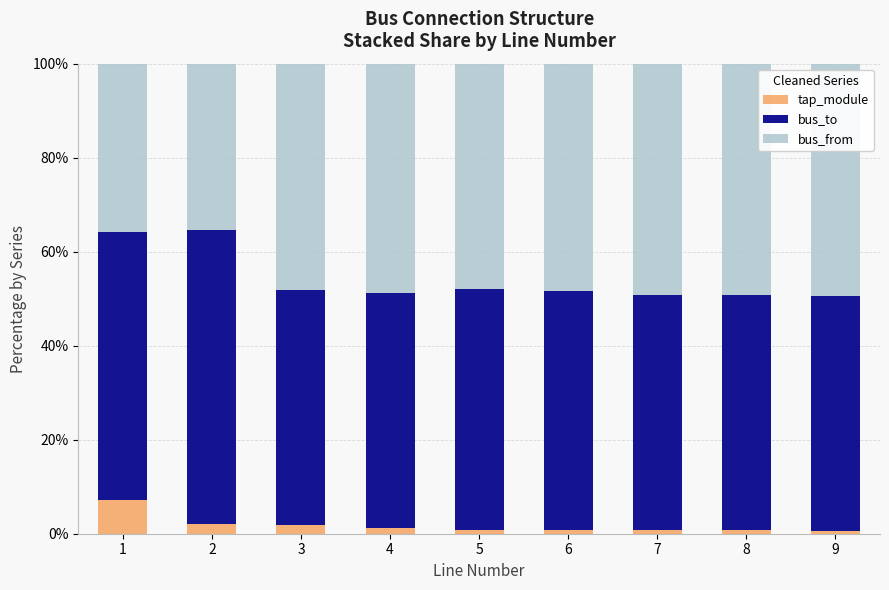

How many data points does each series have?

9